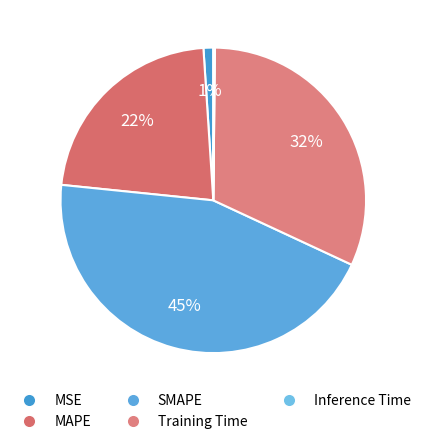

Between SMAPE and Inference Time, which is larger?

SMAPE